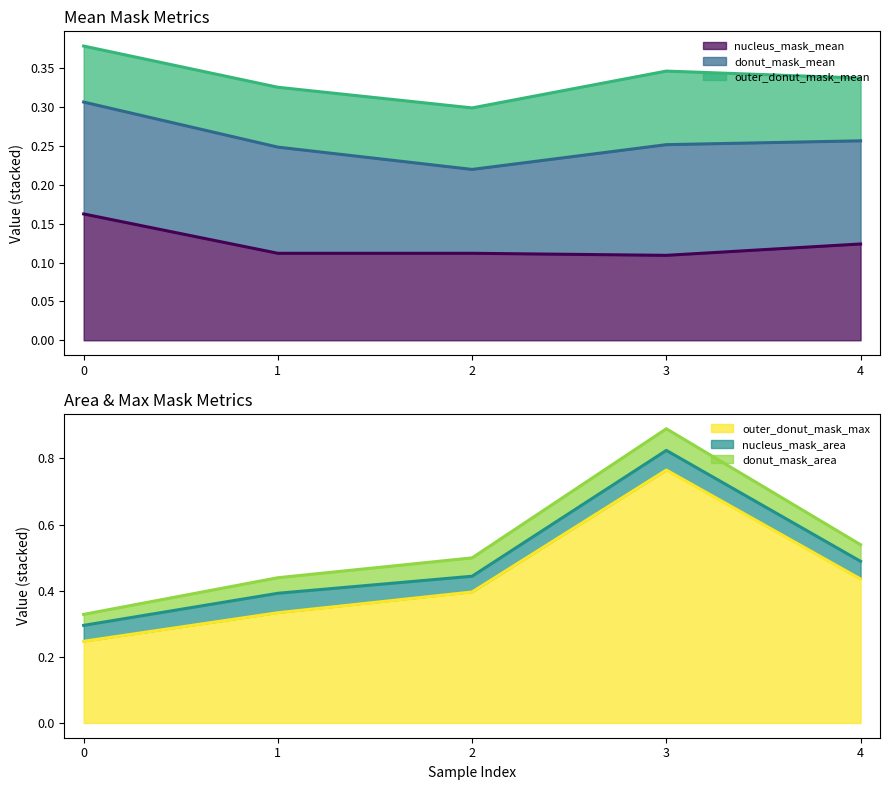

True or false: outer_donut_mask_max and nucleus_mask_mean cross at least once.

False